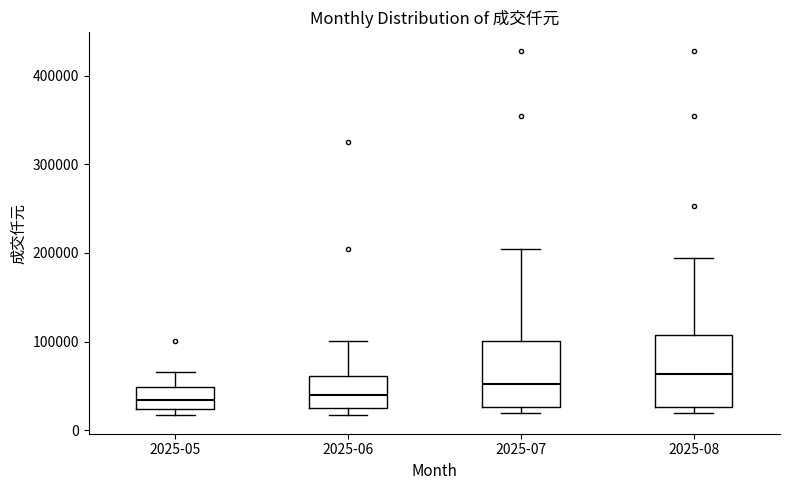

Where does the median line of the box for 2025-05 sit on the y-axis? The values are not printed on the chart, so give them approximately, as read against the axis.

30000